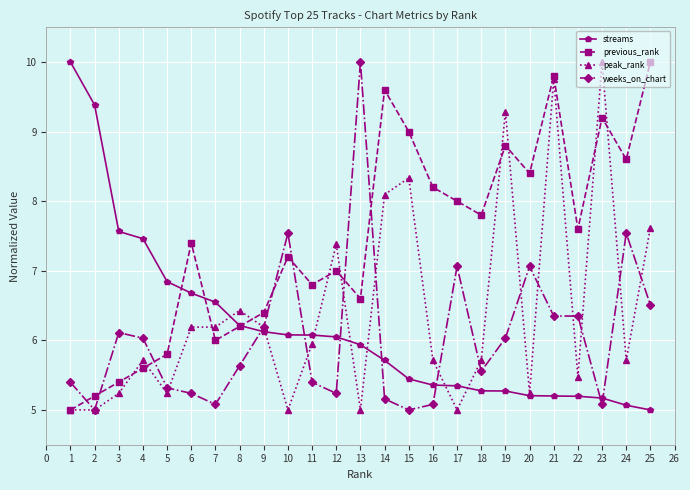

How many distinct data groups are displayed?

4